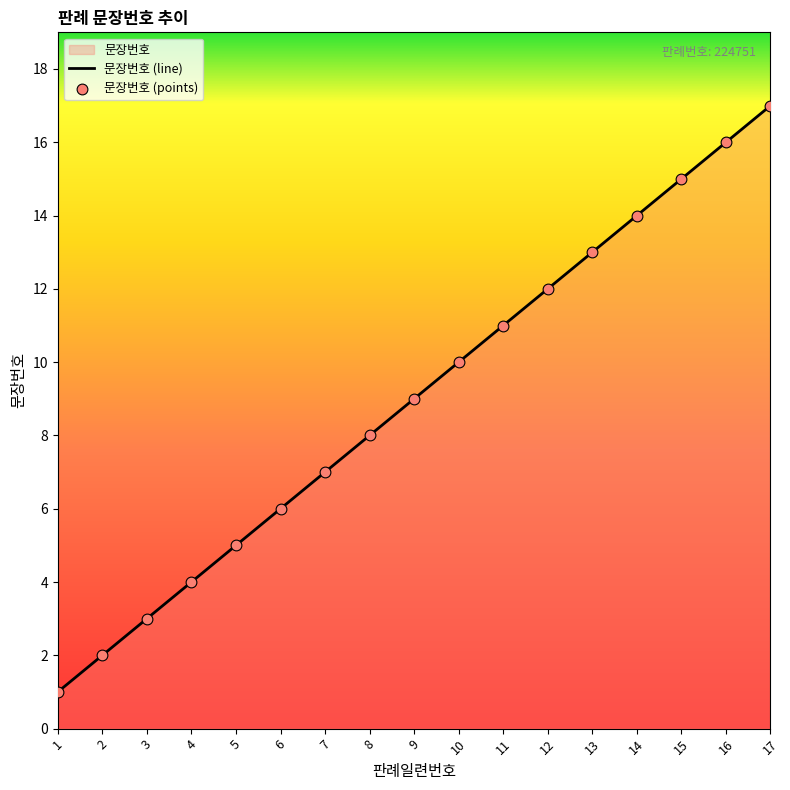

What is the ratio of the value at 1 to the value at 10?

0.1